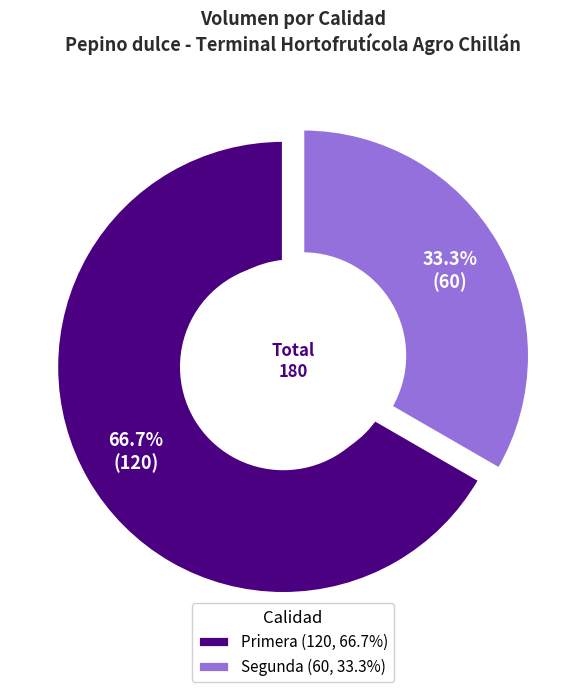

Count the number of slices in the pie.

2